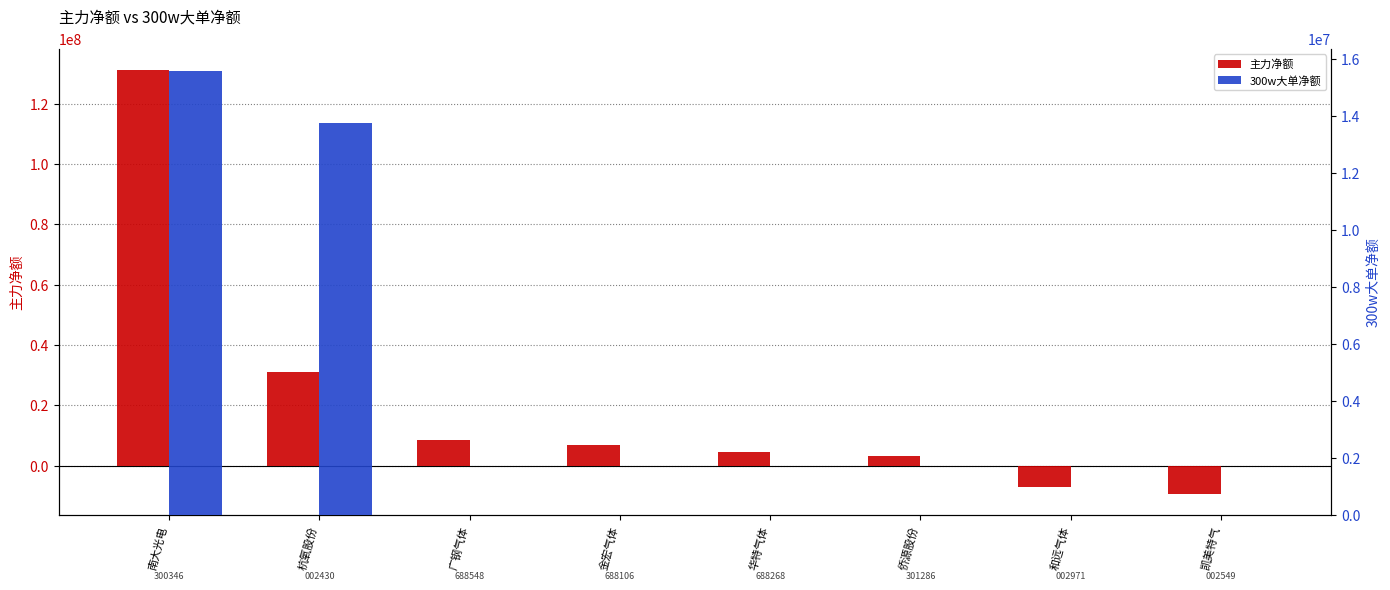

Are the bars grouped side by side (vs. stacked)?

Yes